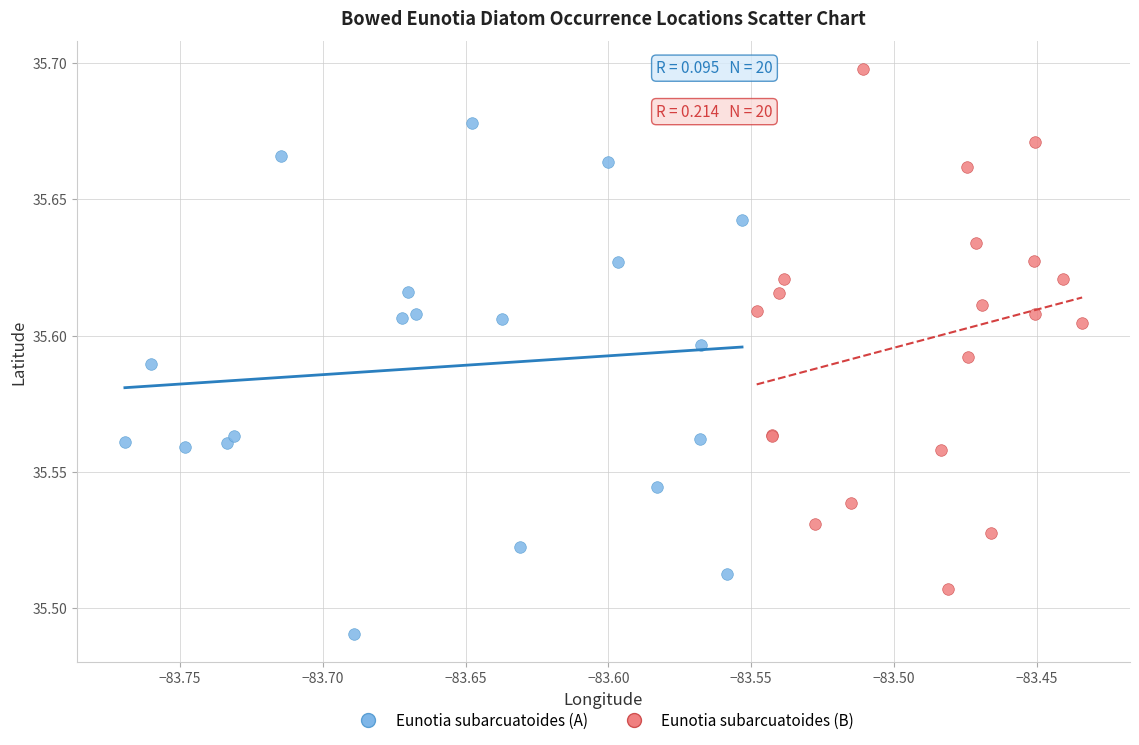

Which series reaches the maximum Y coordinate?

Eunotia subarcuatoides (B)